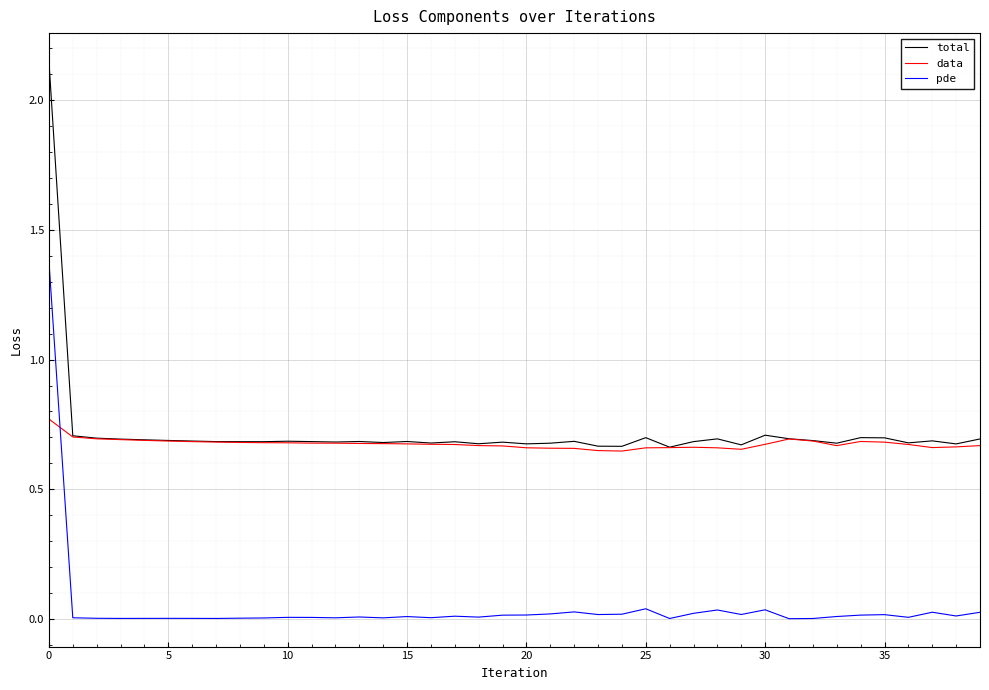

Which series ends up on top after the final intersection of pde and data?

data